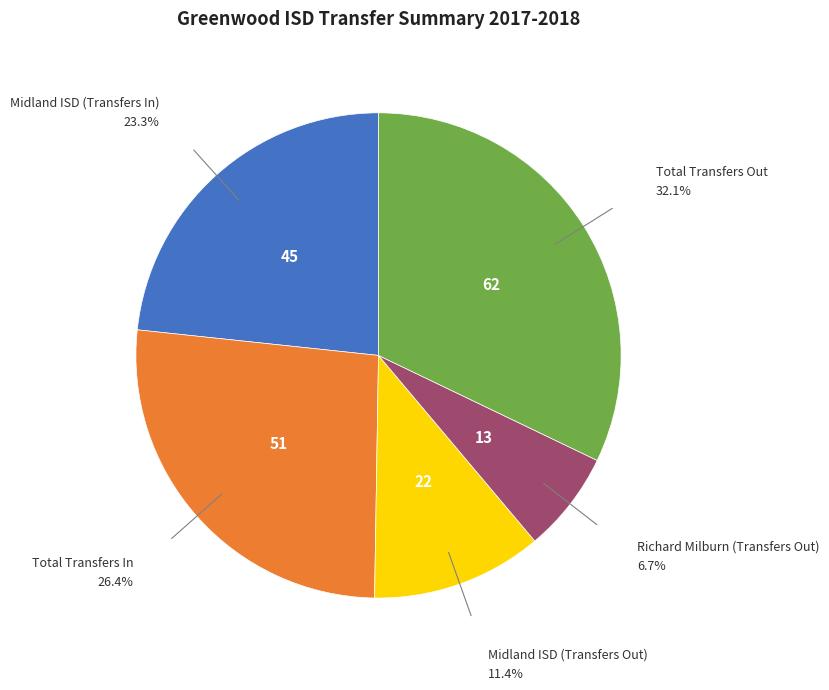

Is there any slice that represents more than half of the pie?

No